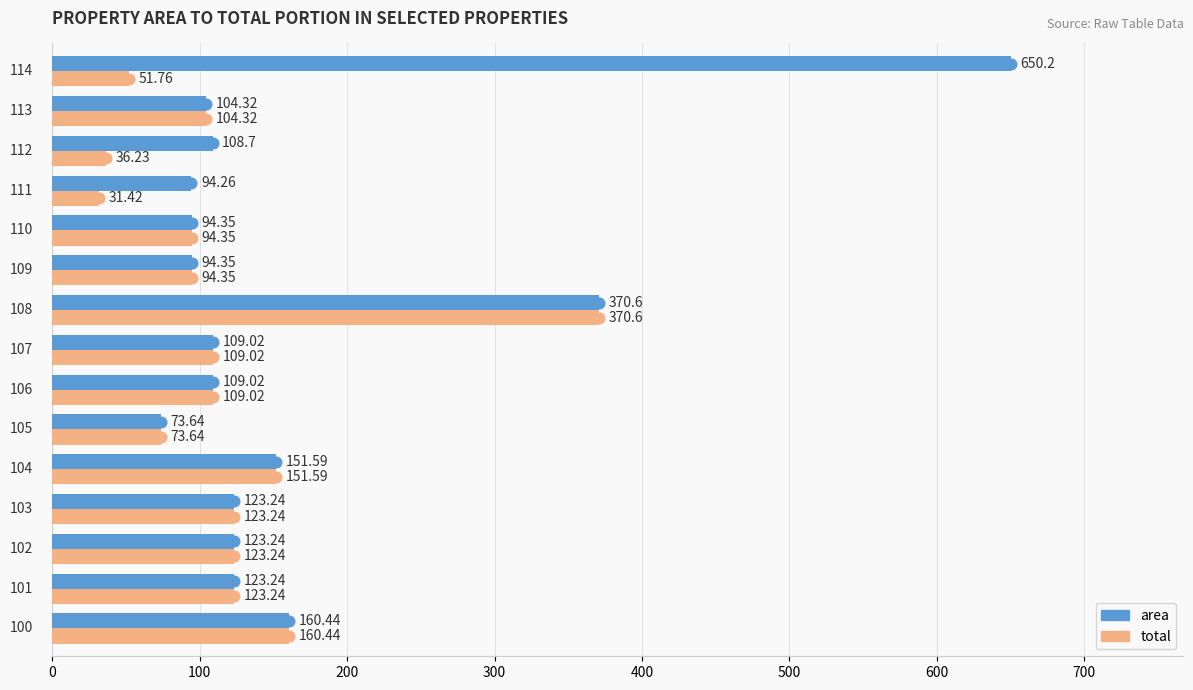

What is the greatest value displayed?

650.2